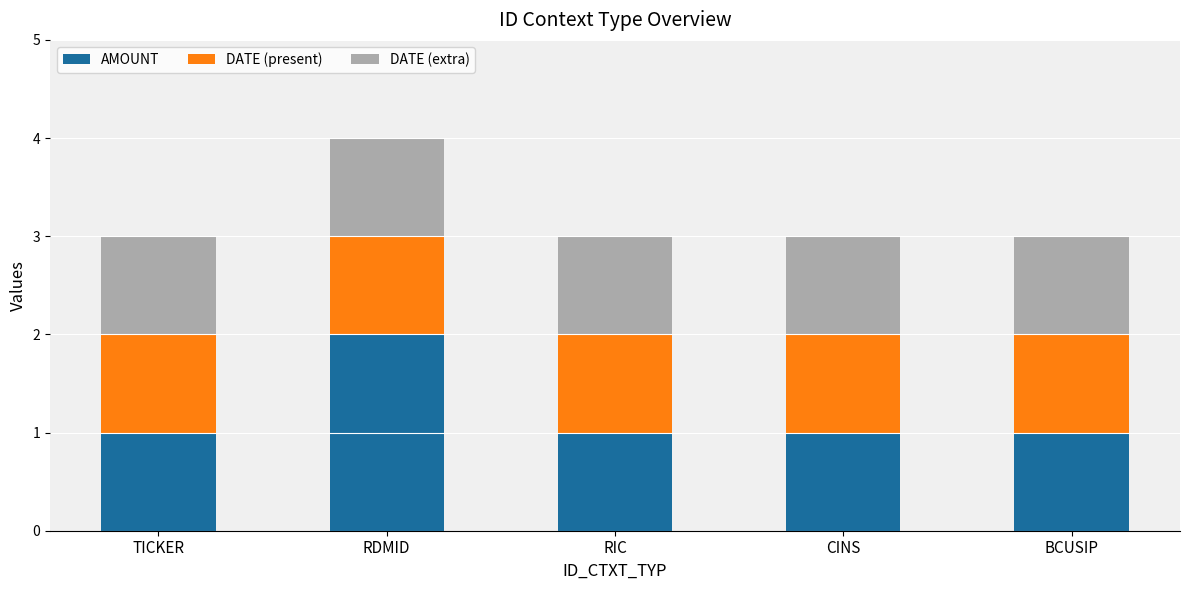

Which category has the highest value in the AMOUNT series?

RDMID